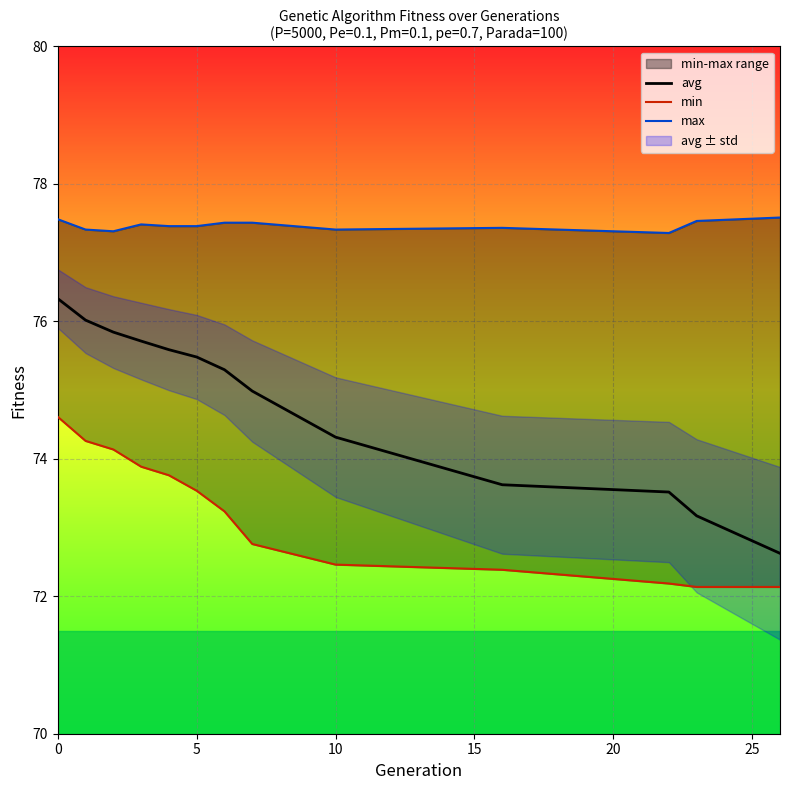

Is it true that avg equals 106.9 at 11?

False